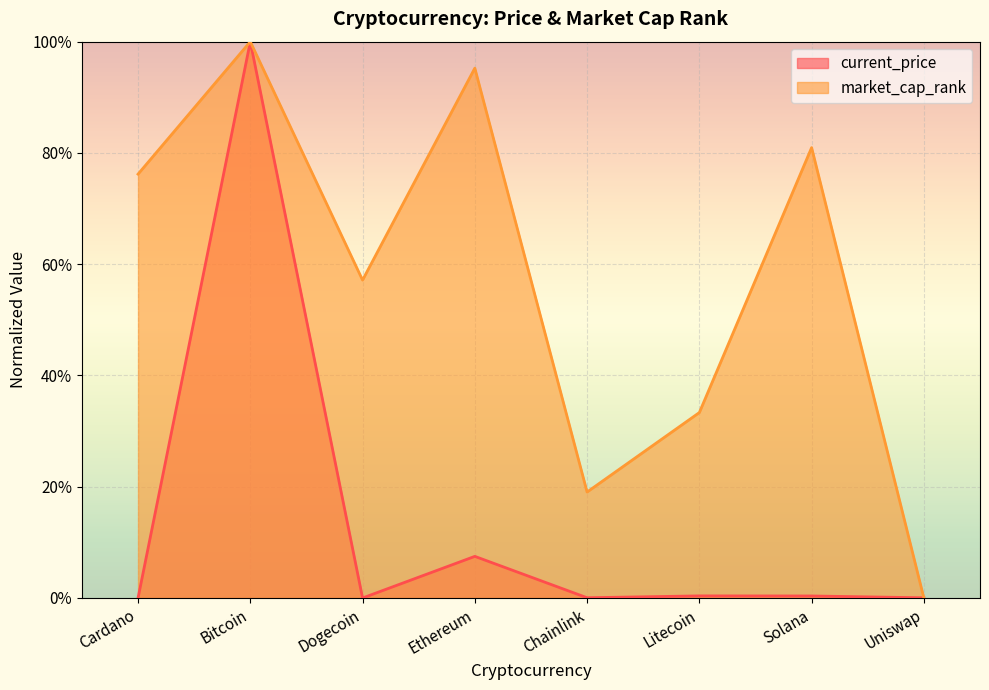

What is the label of the 6th point from the left?

Litecoin